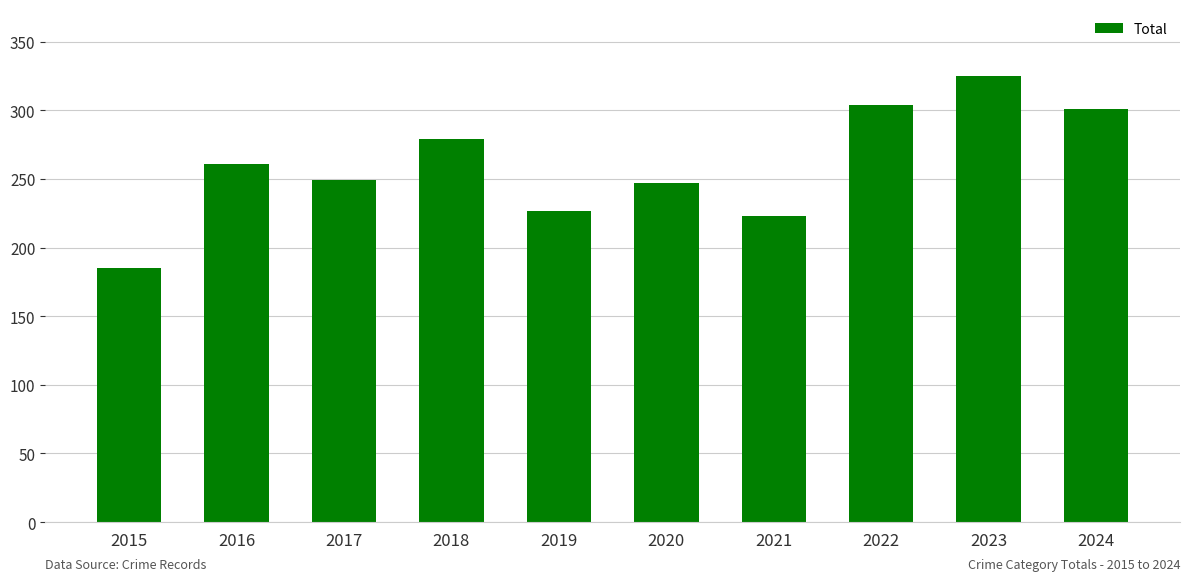

What is the sum of all values?

2601